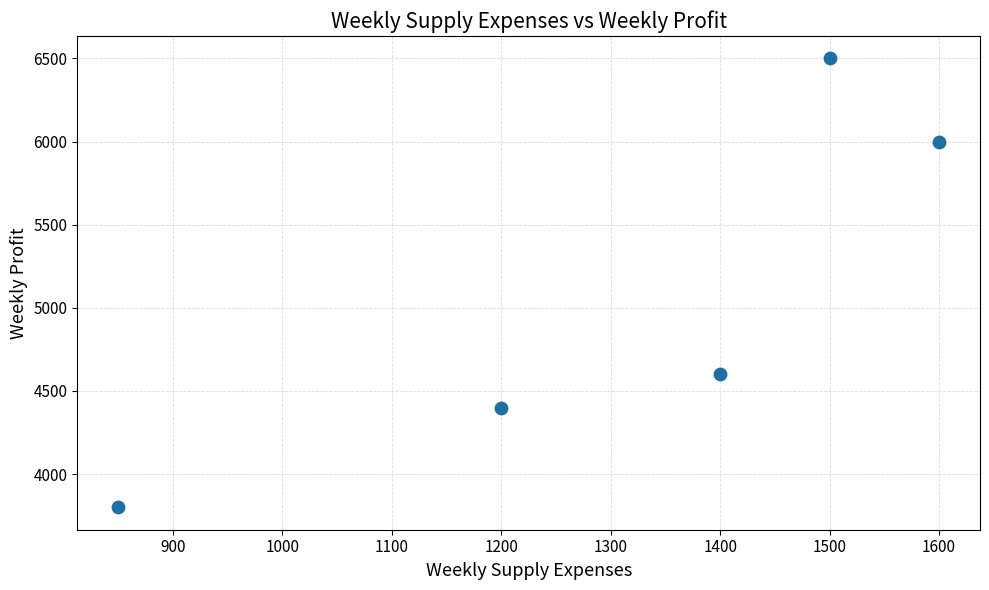

What is the average X value?

1310